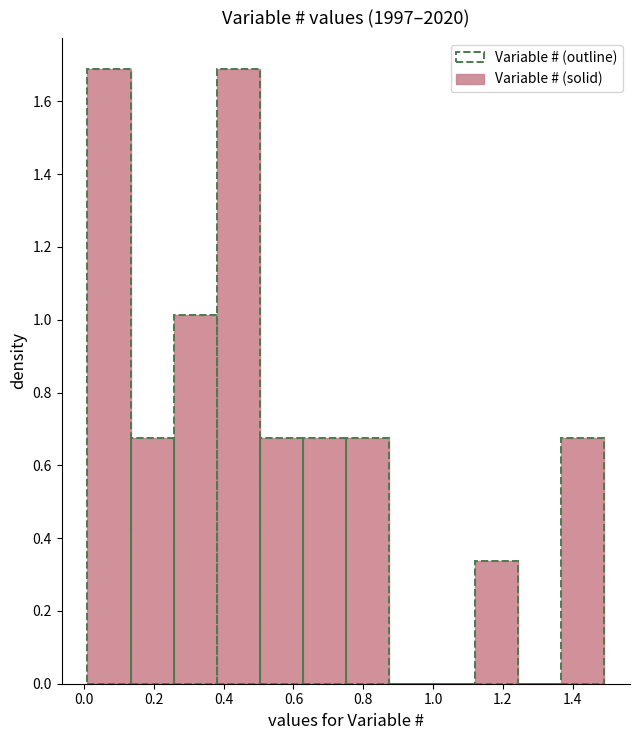

Reading left to right, transcribe this chart: for each bar, give the range it covers on the x-axis and its height. Neither the bar edges nor the heights are printed on the chart, so give them approximately, as read against the axes.

0.02 to 0.14: 1.68
0.14 to 0.26: 0.68
0.26 to 0.38: 1.02
0.38 to 0.50: 1.68
0.50 to 0.62: 0.68
0.62 to 0.76: 0.68
0.76 to 0.88: 0.68
0.88 to 1.00: 0
1.00 to 1.12: 0
1.12 to 1.24: 0.34
1.24 to 1.36: 0
1.36 to 1.50: 0.68